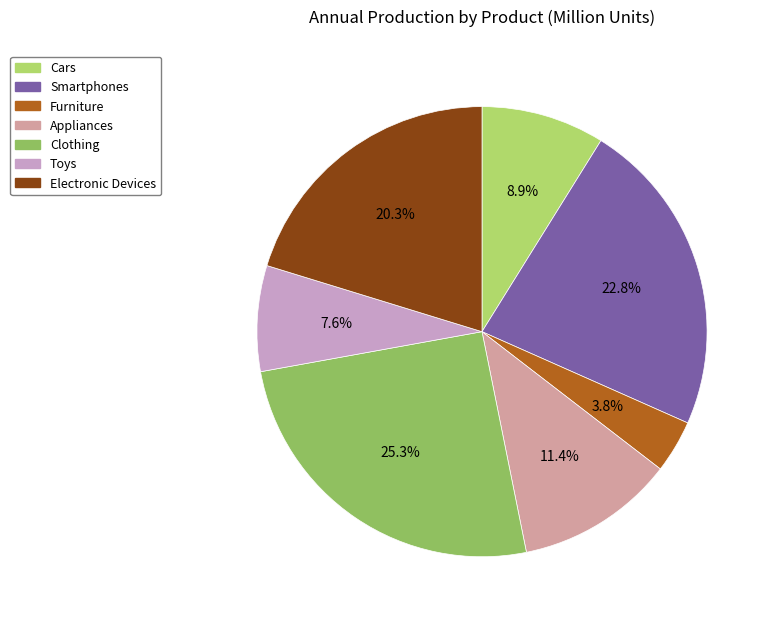

True or false: Furniture accounts for 4% of the total.

True